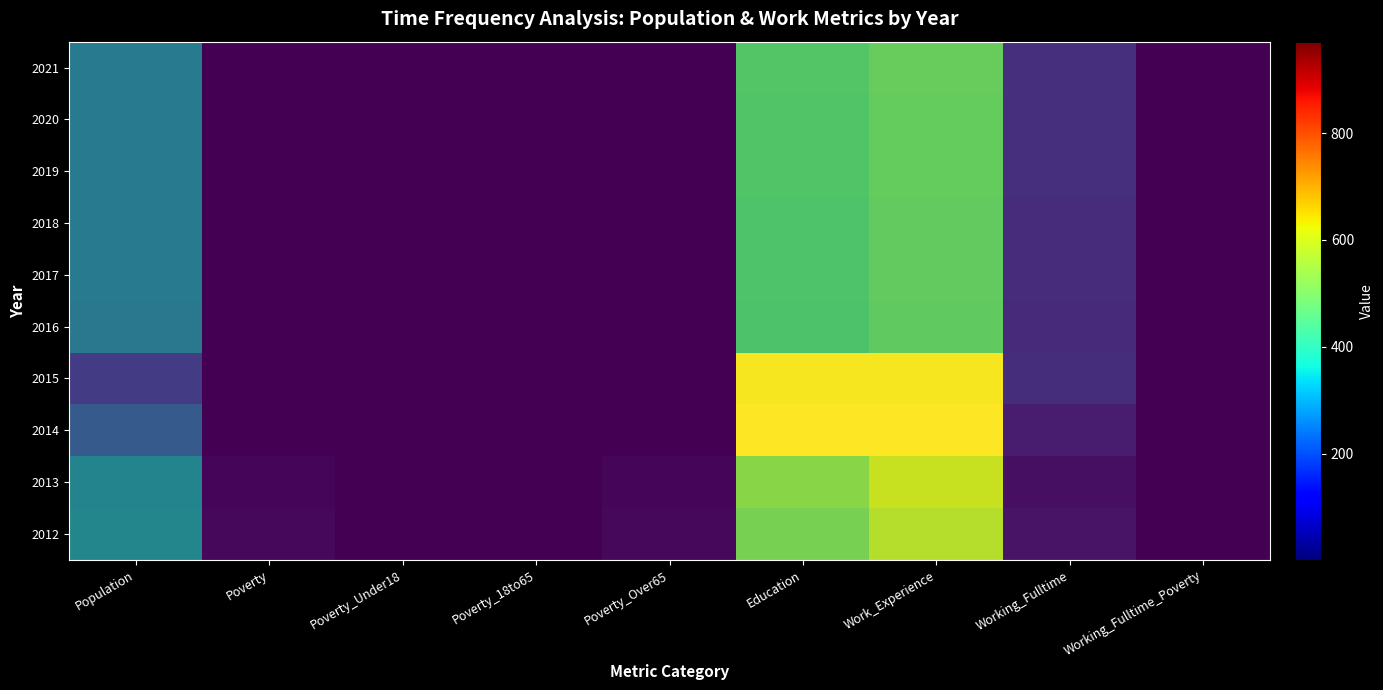

At how many categories does at least one series exceed 385?

3